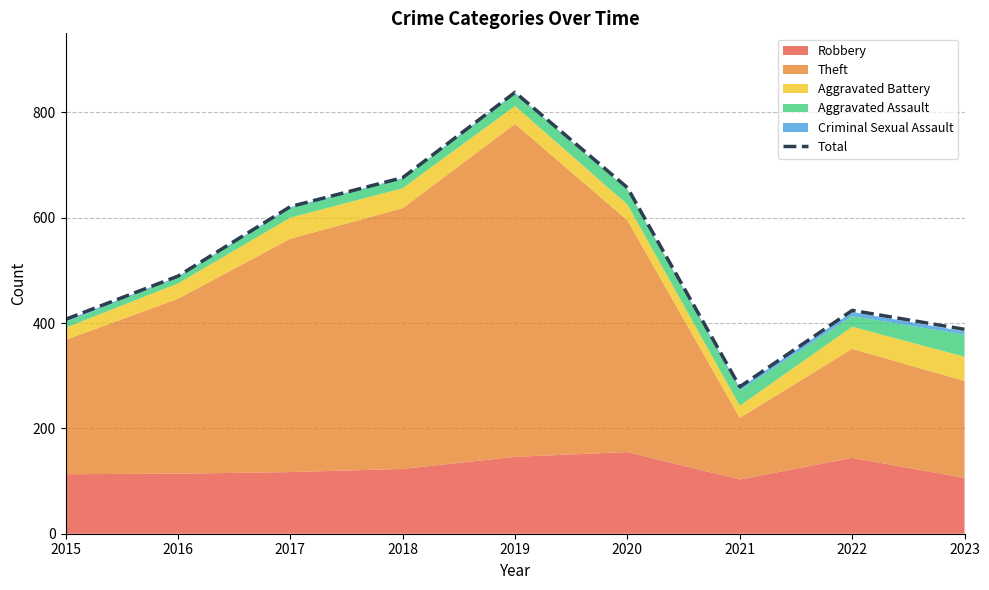

Approximately how many times larger is the value at 2015 compared to 2017?

0.7